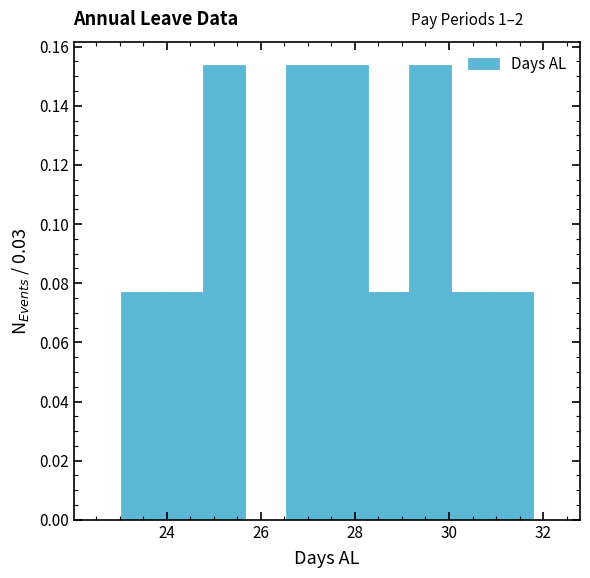

Reading left to right, transcribe this chart: for each bar, give the range it covers on the x-axis and its height. Neither the bar edges nor the heights are printed on the chart, so give them approximately, as read against the axes.

23.0 to 24.0: 0.076
24.0 to 24.8: 0.076
24.8 to 25.6: 0.154
25.6 to 26.6: 0
26.6 to 27.4: 0.154
27.4 to 28.2: 0.154
28.2 to 29.2: 0.076
29.2 to 30.0: 0.154
30.0 to 31.0: 0.076
31.0 to 31.8: 0.076